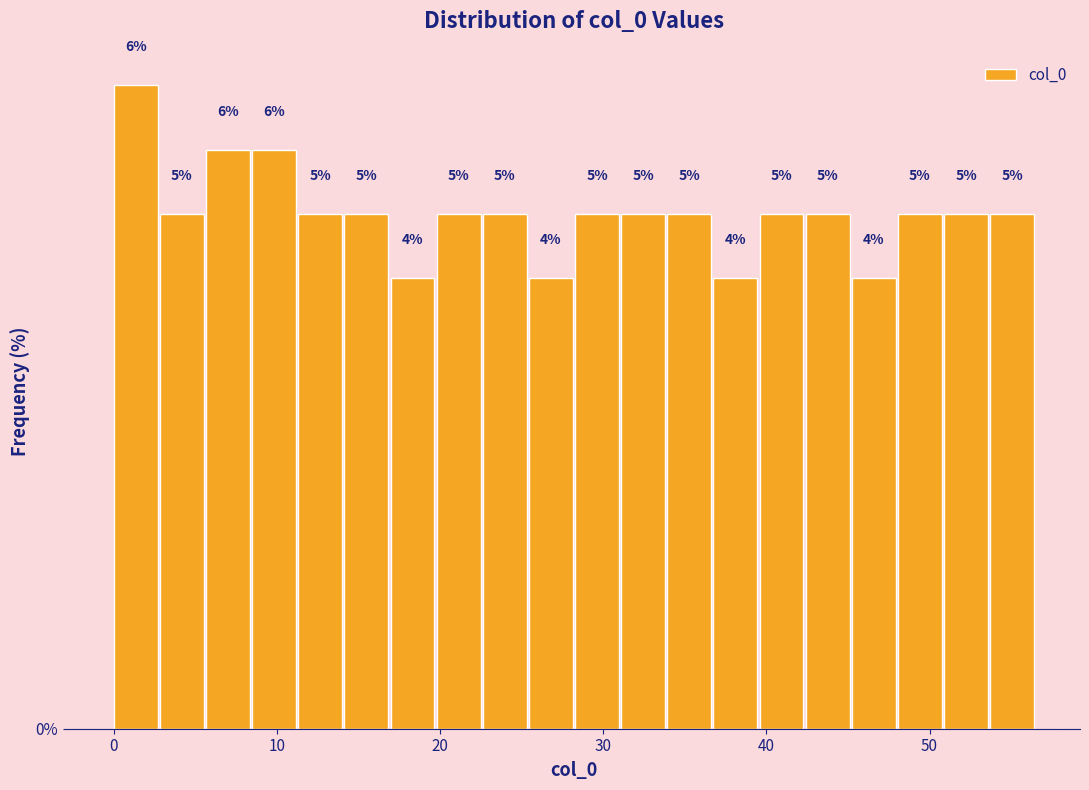

Around what value on the x-axis is the tallest bar? Give the approximate position of its centre, as read against the axis.

1